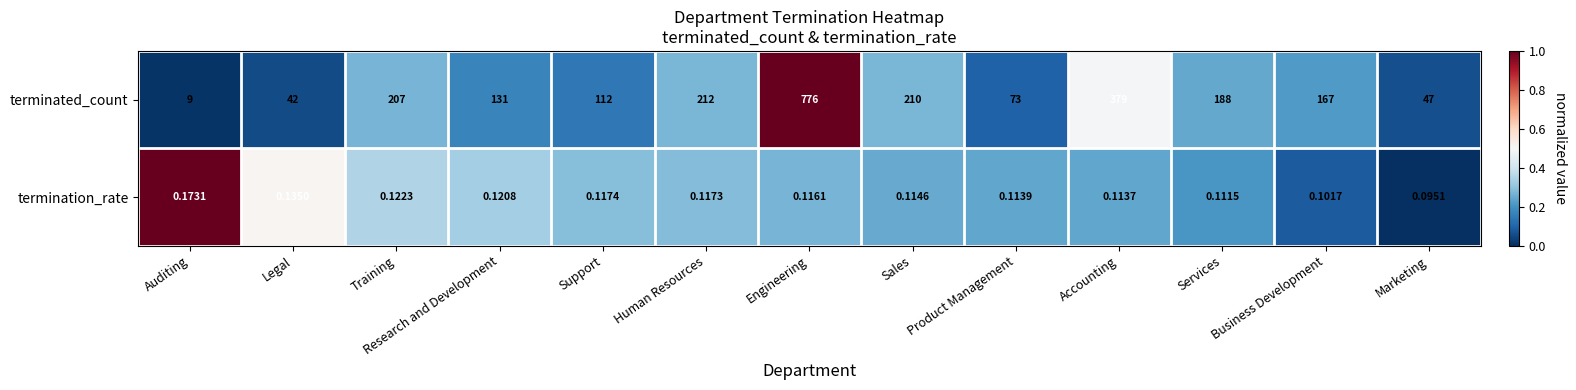

Which label corresponds to the smallest value in the chart?

Marketing